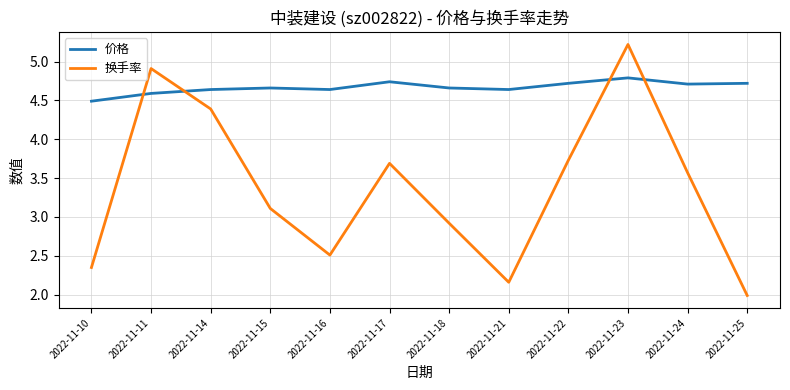

What is the sum of all 价格 values?

56.0